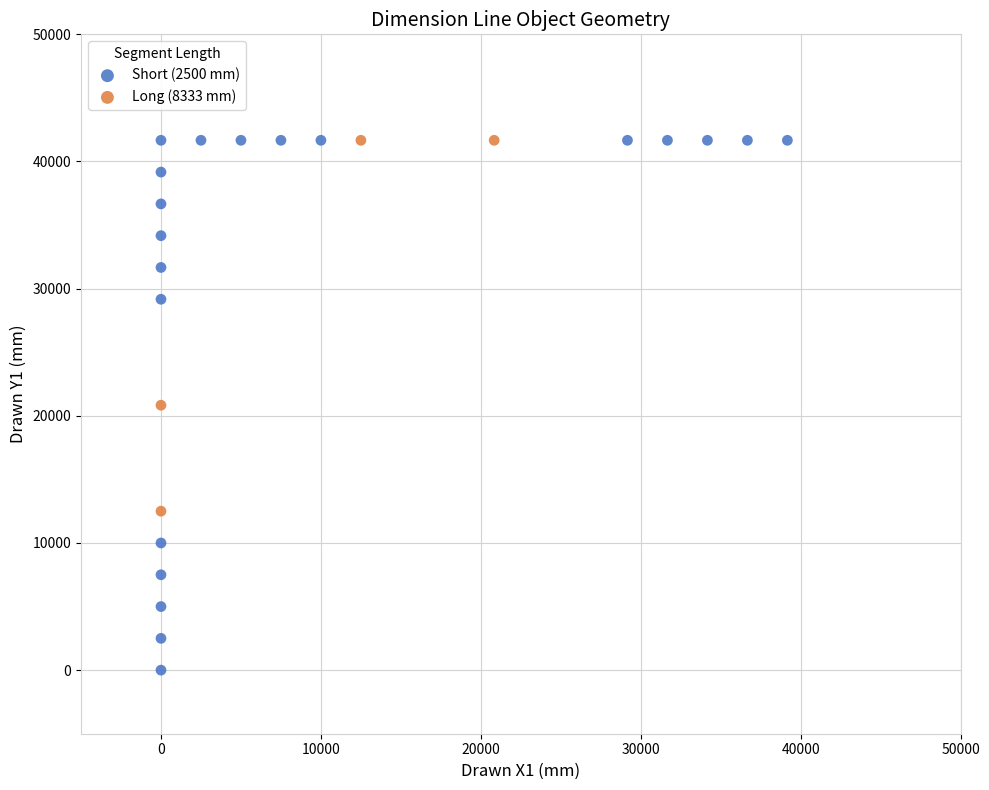

Which series reaches the minimum Y coordinate?

Short (2500 mm)